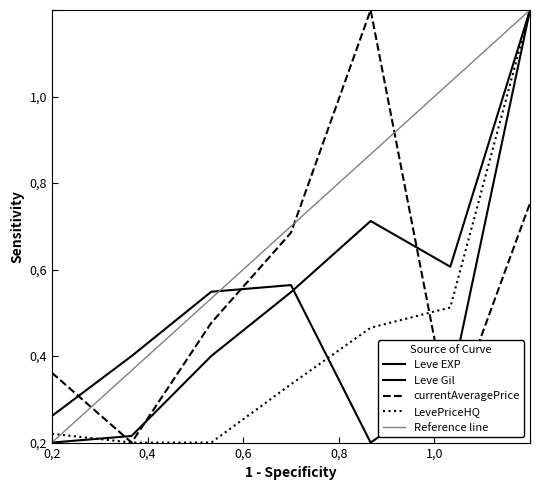

How many interior local valleys does the Leve Gil series have?

1